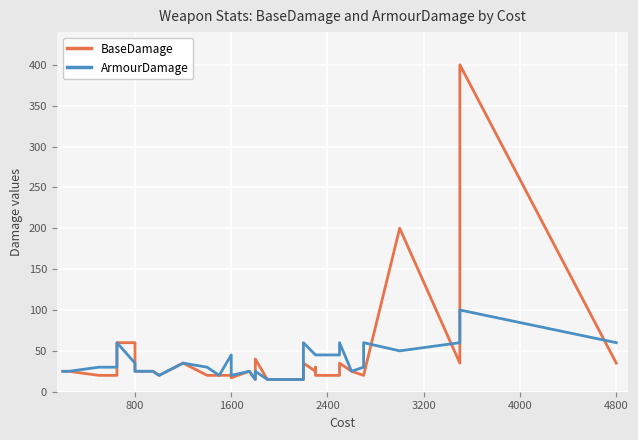

In BaseDamage, how many points are lower than both neighbors (excluding endpoints)?

5